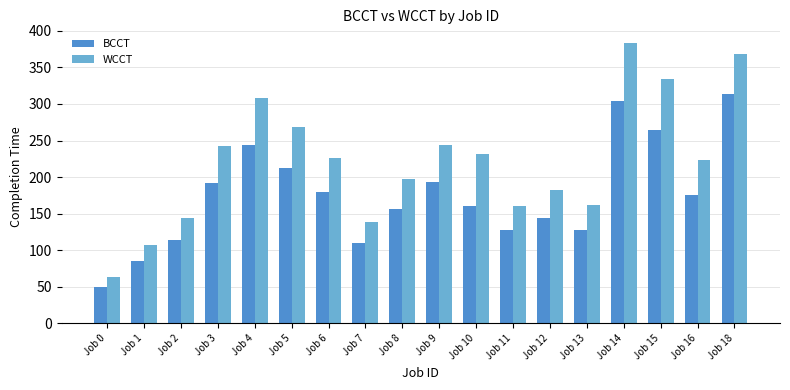

What is the lowest value of the WCCT series?

63